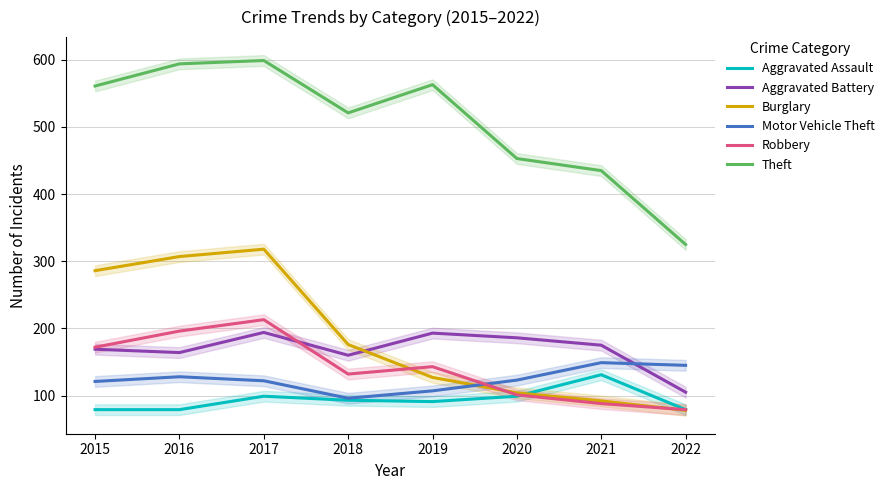

Is the value of Aggravated Assault at 2018 greater than the value of Aggravated Battery at 2017?

No